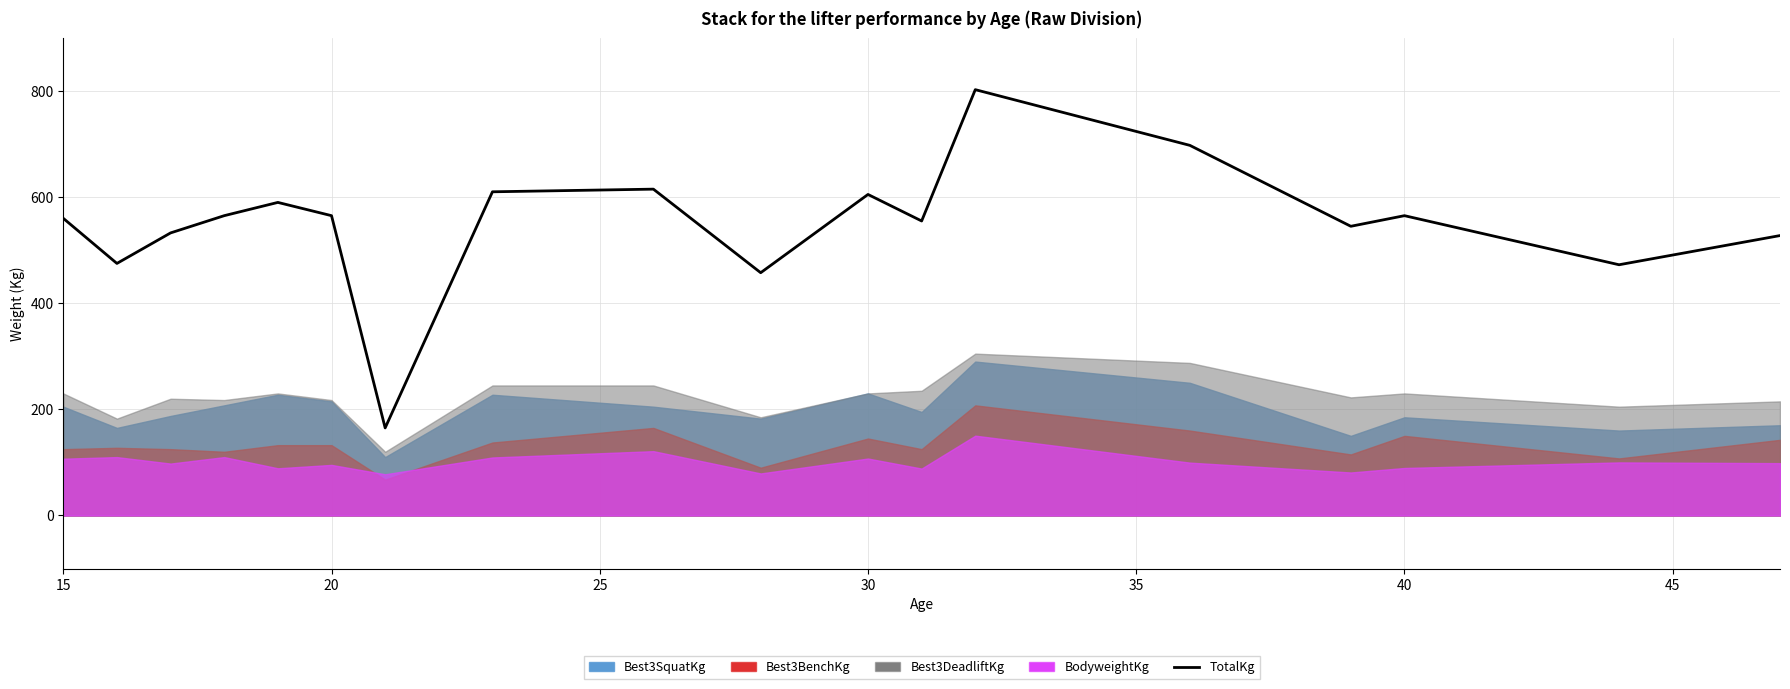

What is the highest value of the TotalKg series?

802.5